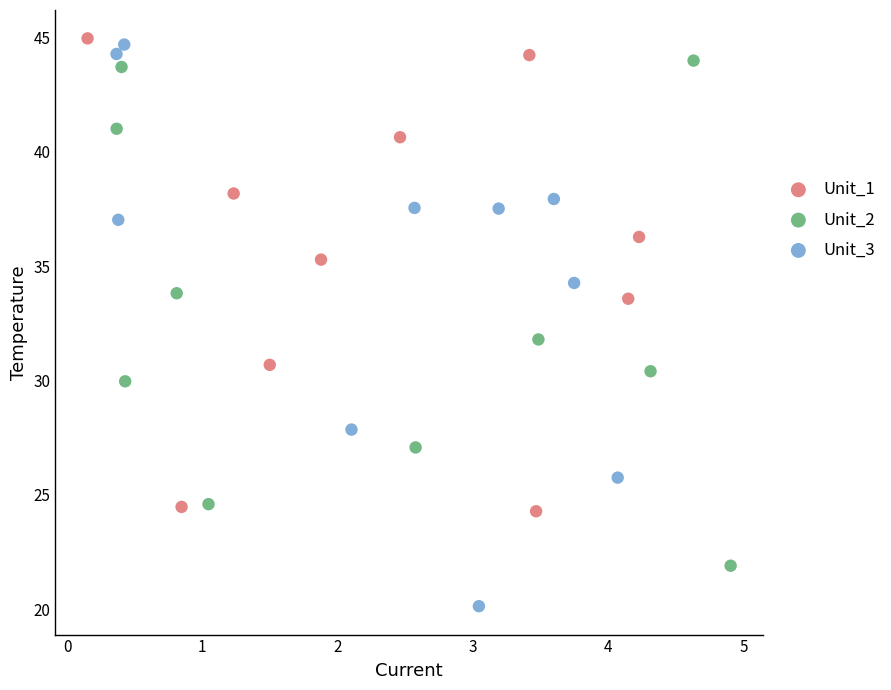

Which series reaches the minimum Y coordinate?

Unit_3